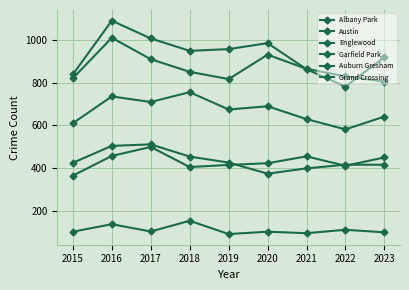

What is the difference between the maximum and minimum values in the Auburn Gresham series?

137